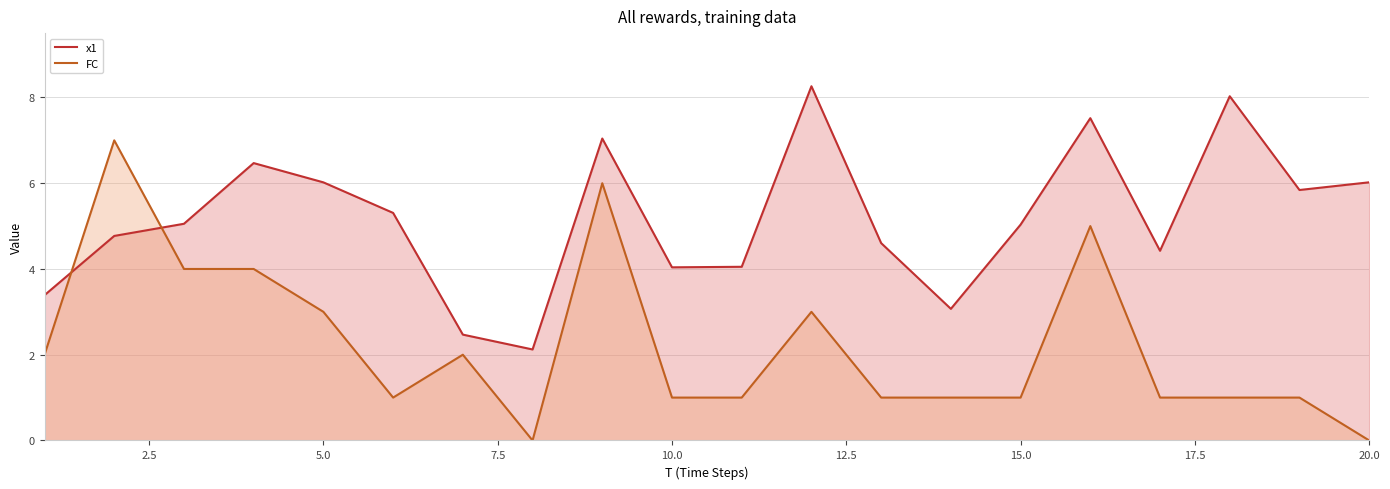

True or false: FC and x1 cross at least once.

True